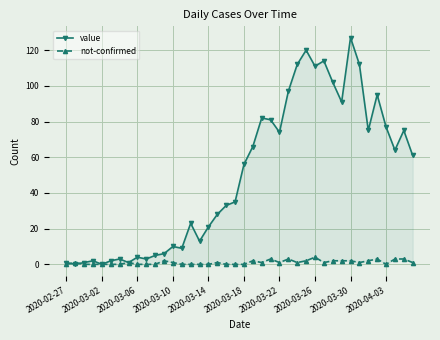

In value, how many points are higher than both neighbors (excluding endpoints)?

11